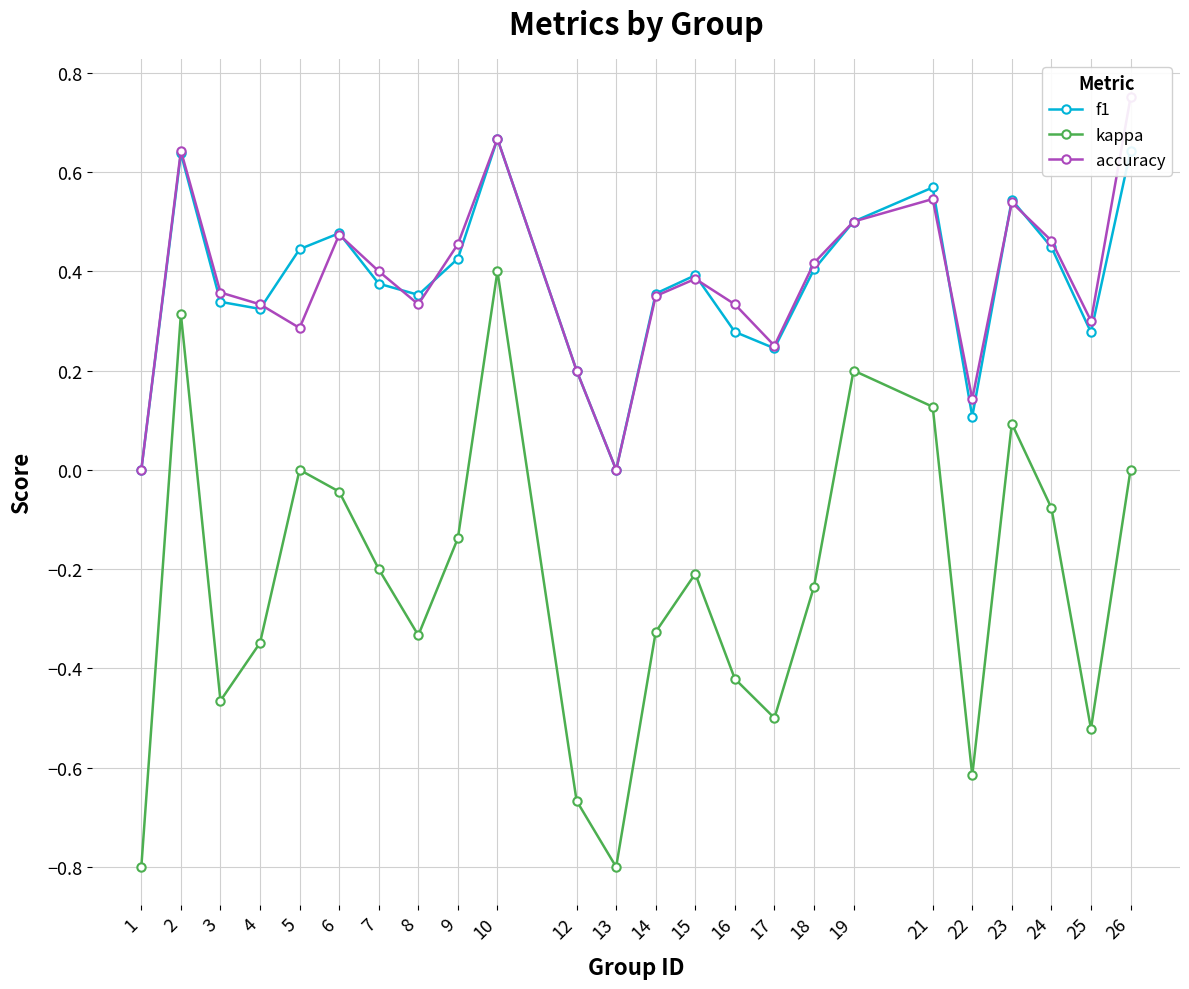

What is the sum of all f1 values?

9.0